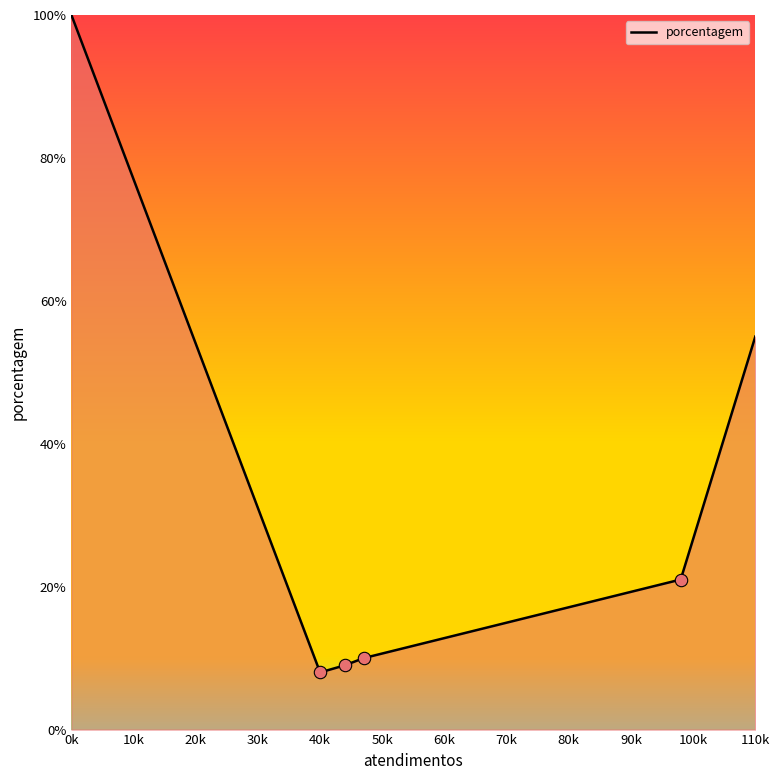

True or false: the data has more than 2 interior local peaks.

False